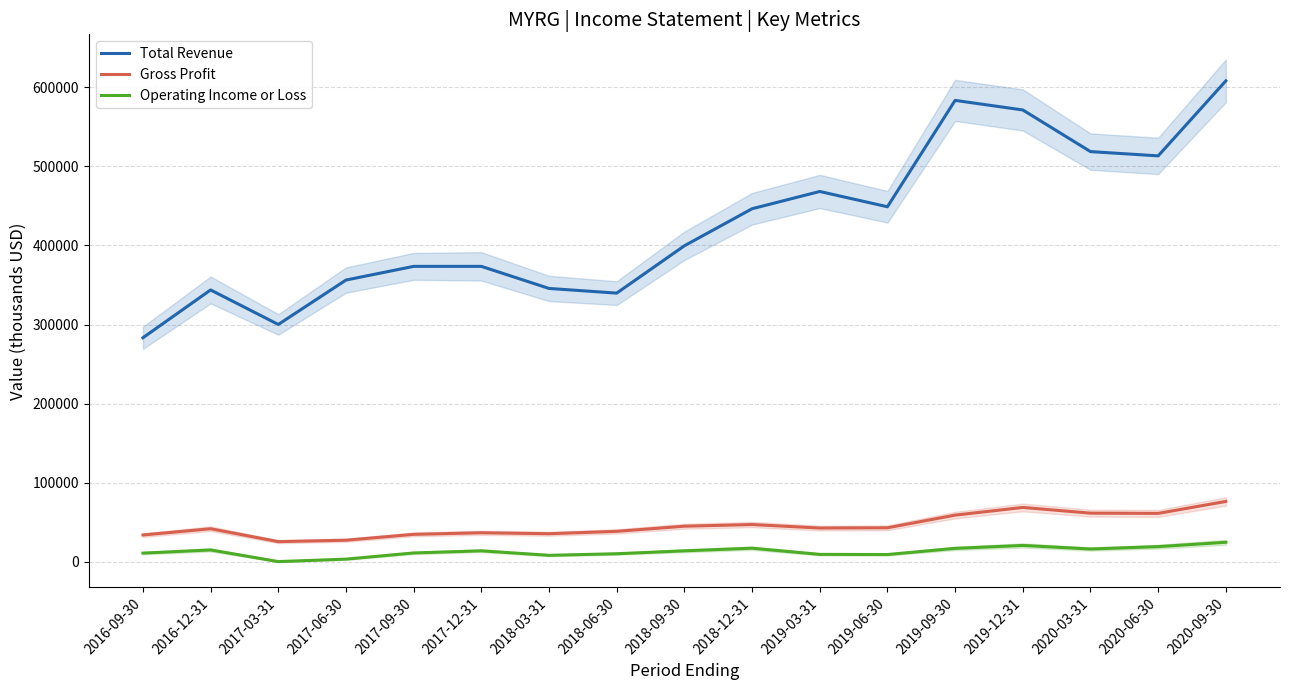

True or false: Total Revenue and Gross Profit intersect in this chart.

False